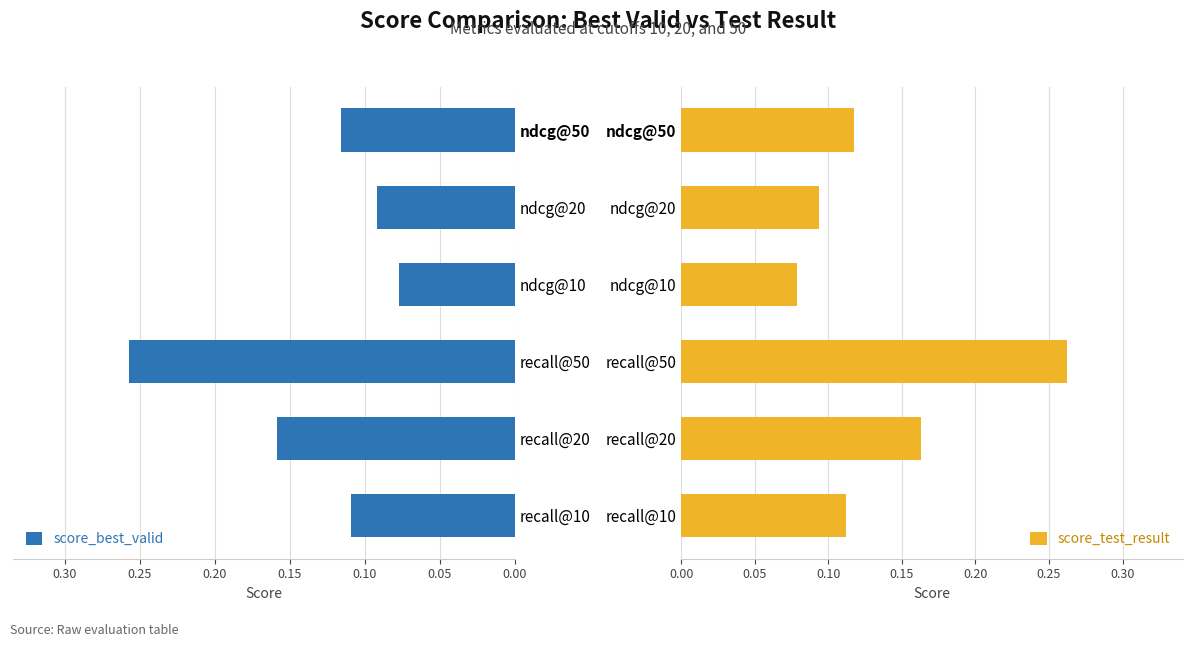

True or false: score_best_valid has a value of 0.3 at recall@20.

False